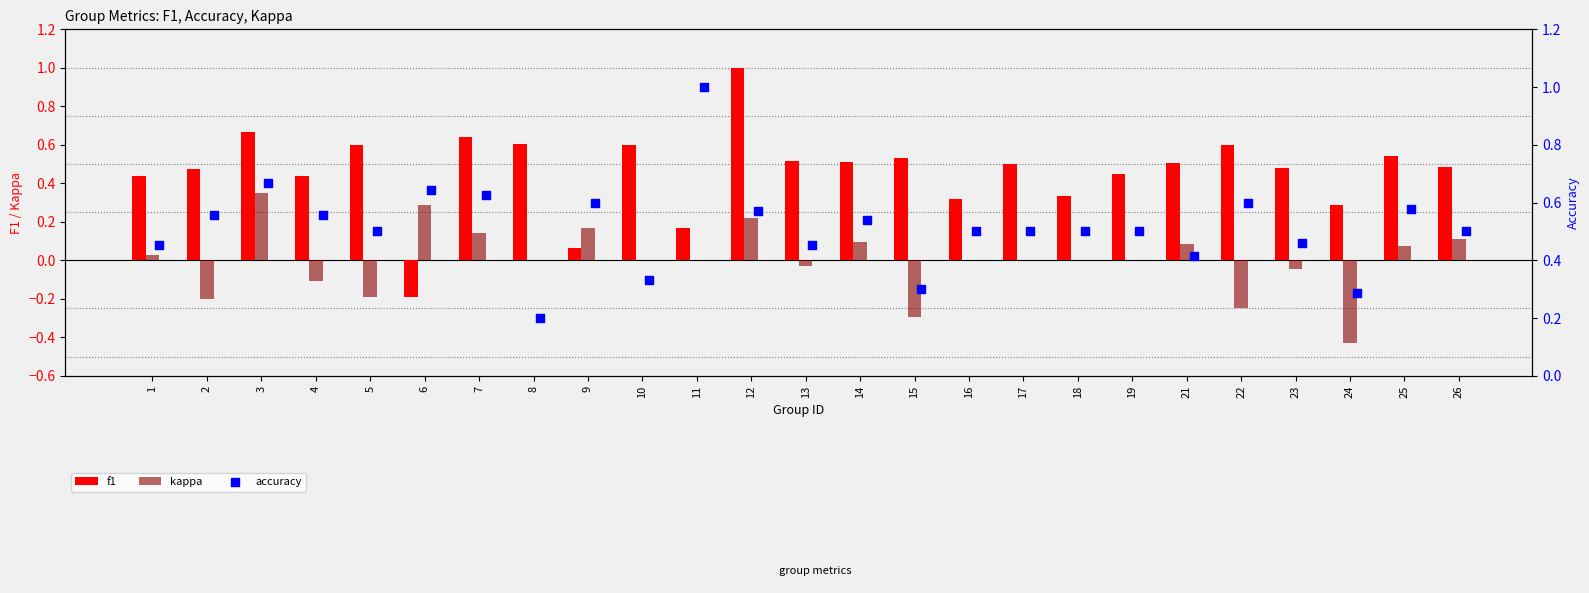

Which series has the largest total across all categories?

accuracy